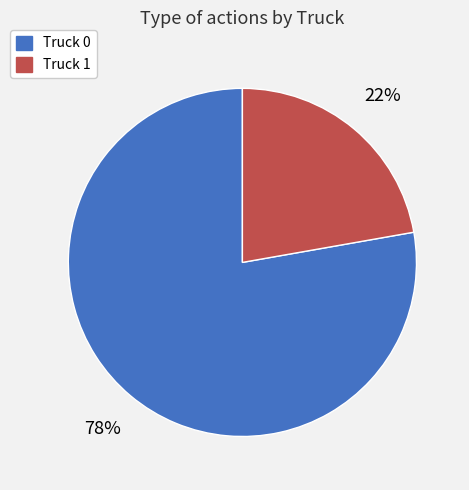

Which has a higher value, Truck 1 or Truck 0?

Truck 0